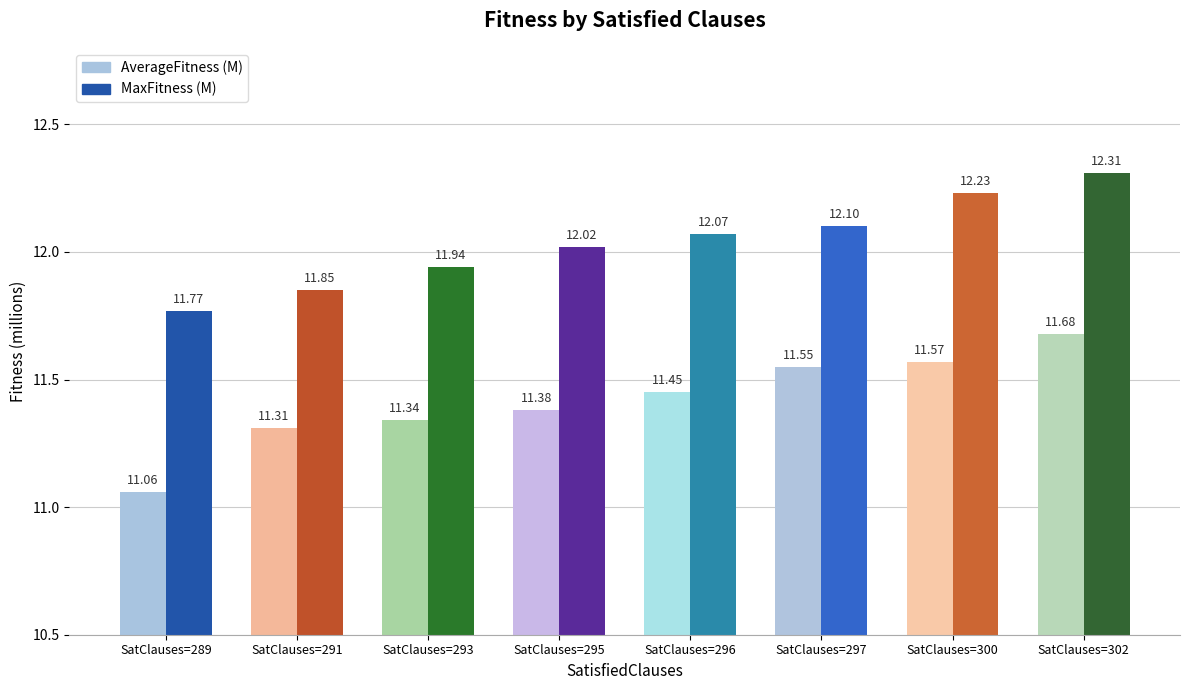

What is the maximum value shown in the chart?

12.3